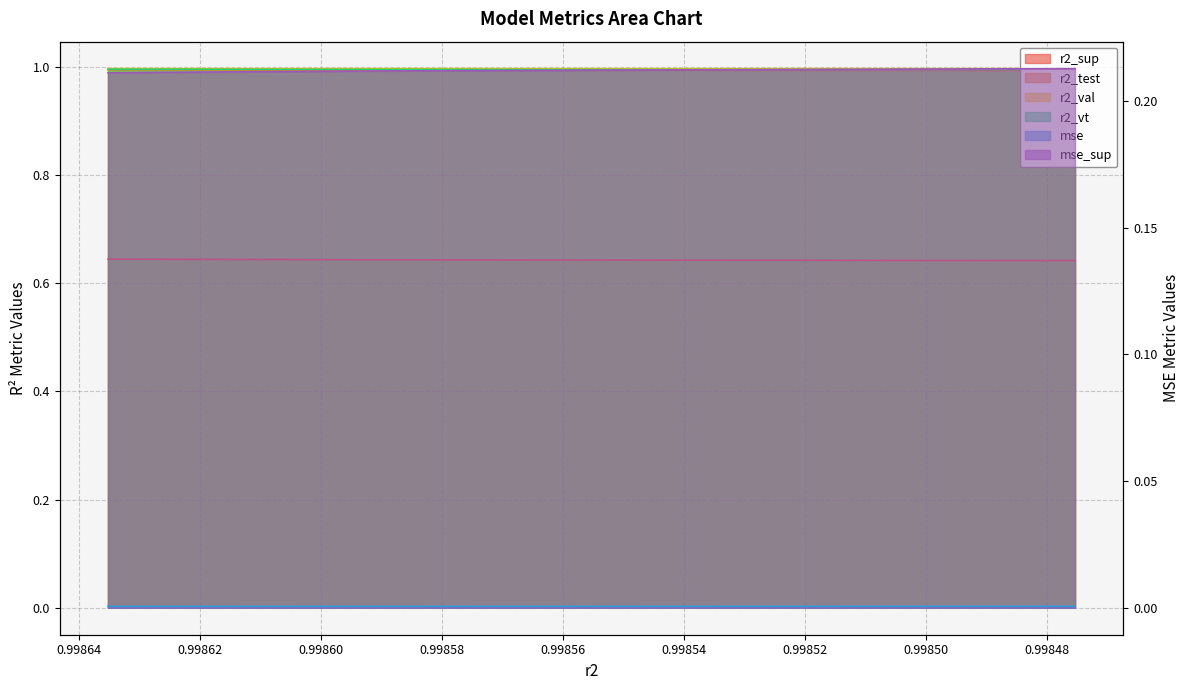

True or false: r2_vt and mse_sup cross at least once.

False